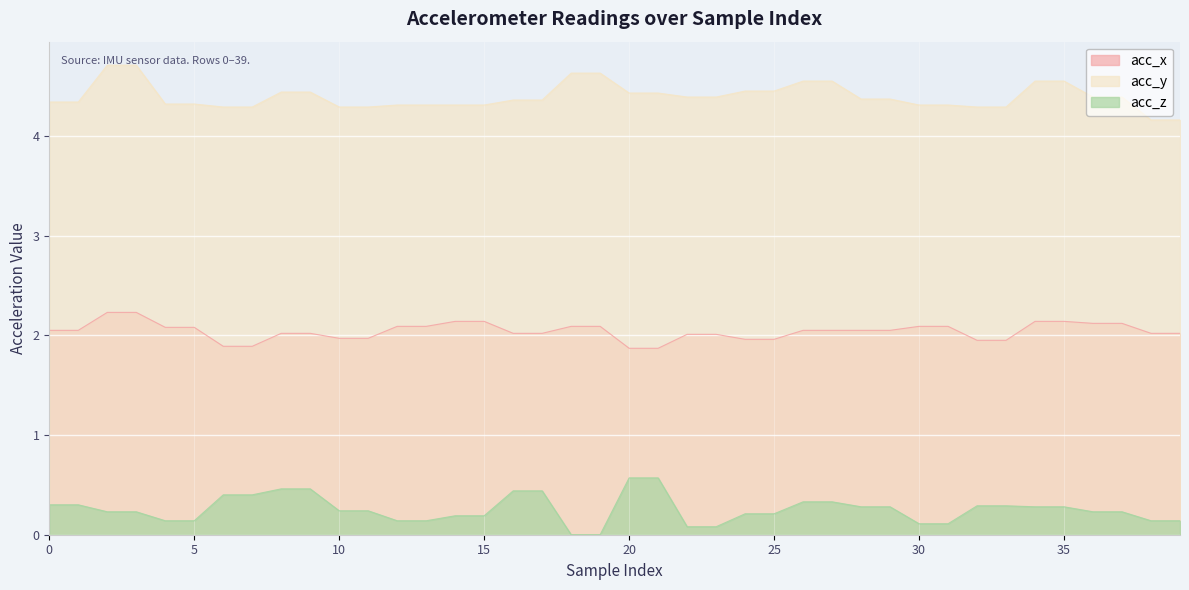

Is it true that acc_z equals 0.2 at 12?

False